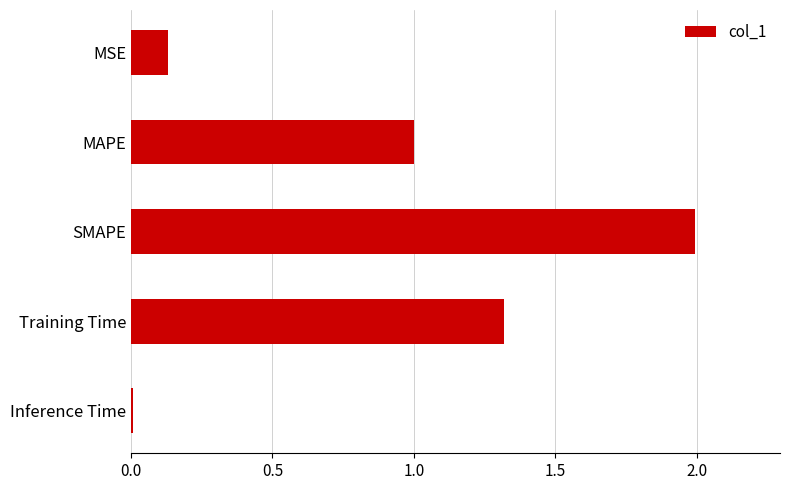

True or false: the data shows 2.0 at SMAPE.

True